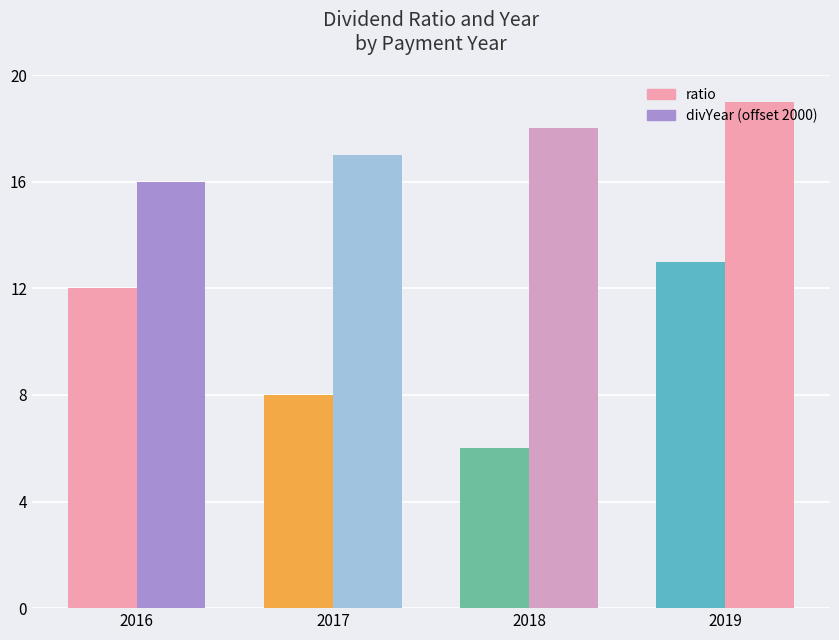

How many distinct data groups are displayed?

2